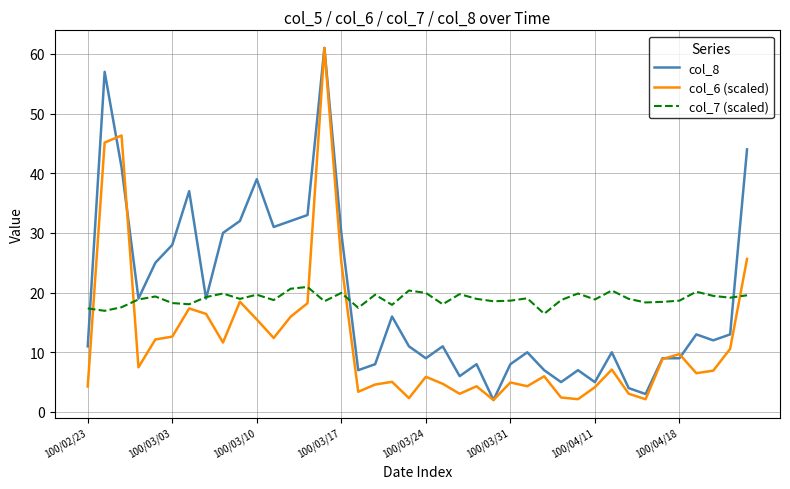

What is the lowest value of the col_6 (scaled) series?

2.0